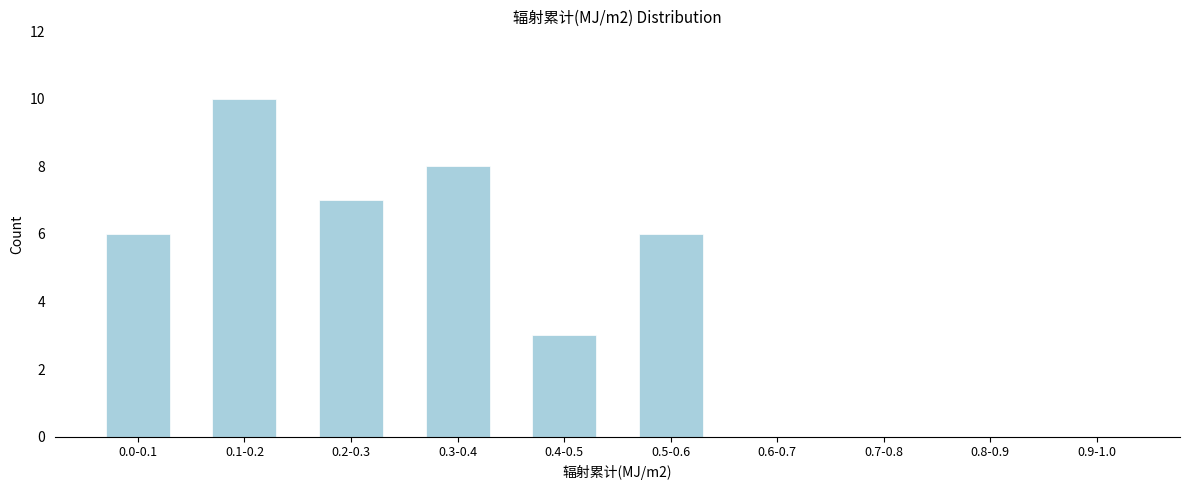

Reading left to right, transcribe all the data shown in this chart.

0.0-0.1=6	0.1-0.2=10	0.2-0.3=7	0.3-0.4=8	0.4-0.5=3	0.5-0.6=6	0.6-0.7=0	0.7-0.8=0	0.8-0.9=0	0.9-1.0=0